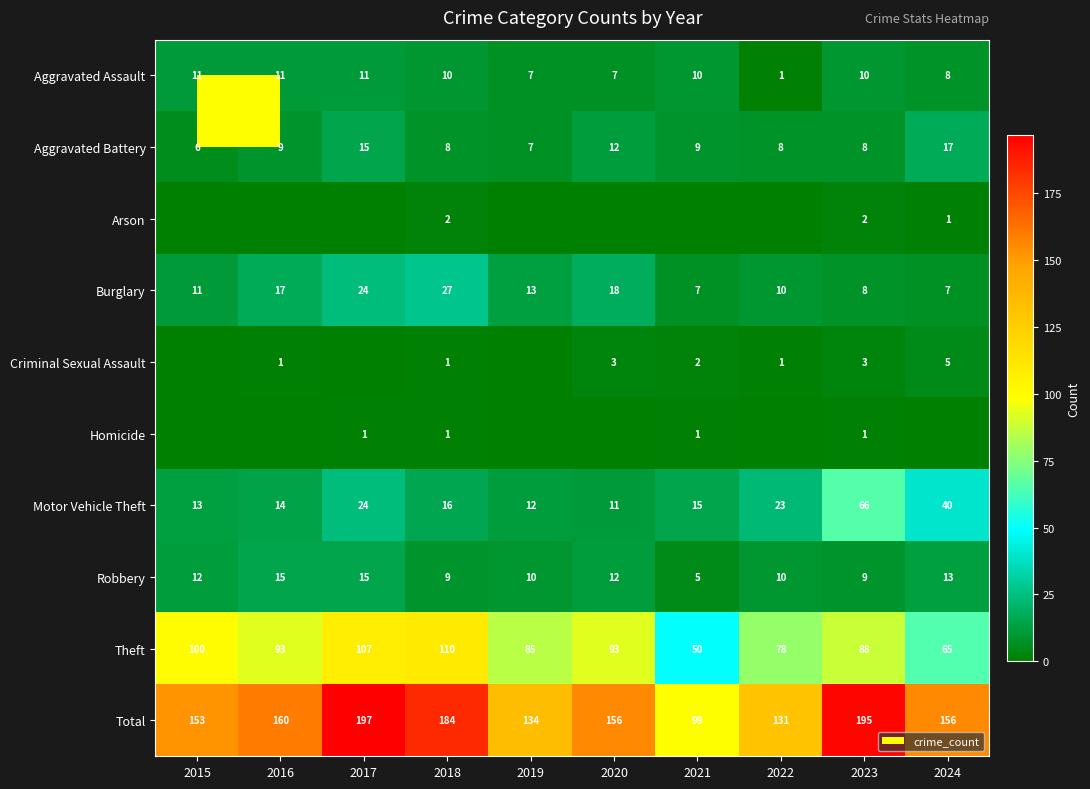

True or false: Aggravated Assault has a value of 10 at 2023.

True